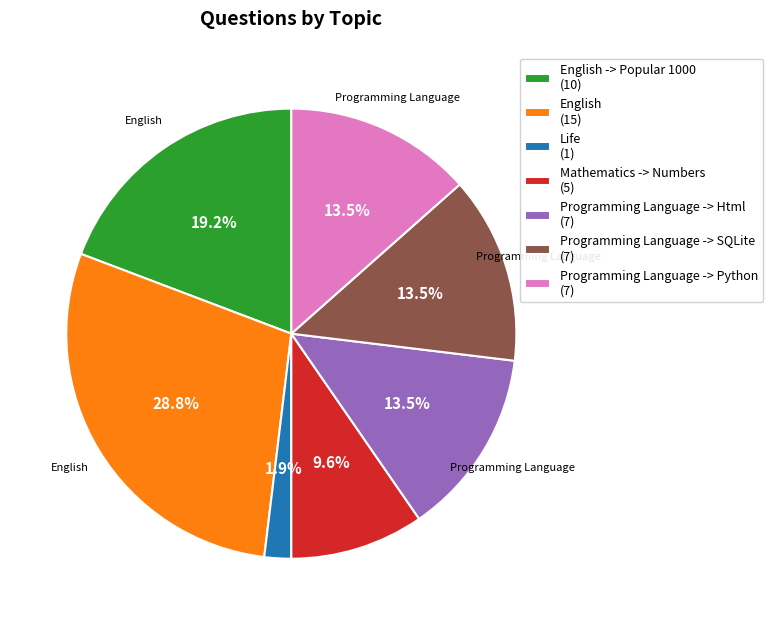

Count the number of slices in the pie.

7